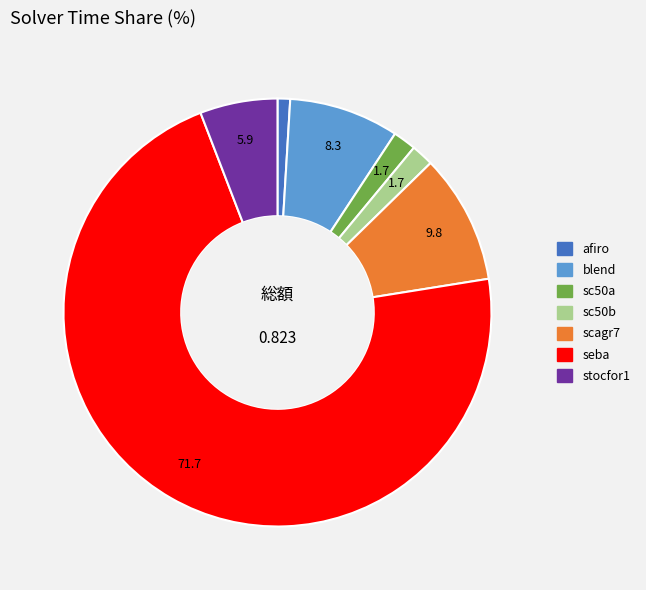

Which slice is the smallest?

afiro